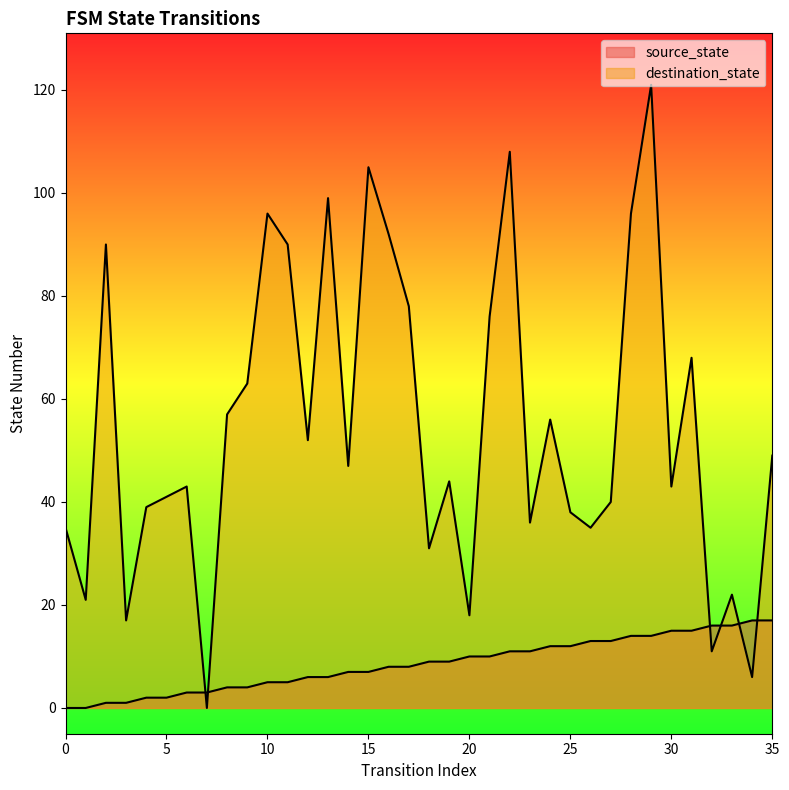

Is the value of destination_state at 32 greater than the value of source_state at 29?

No